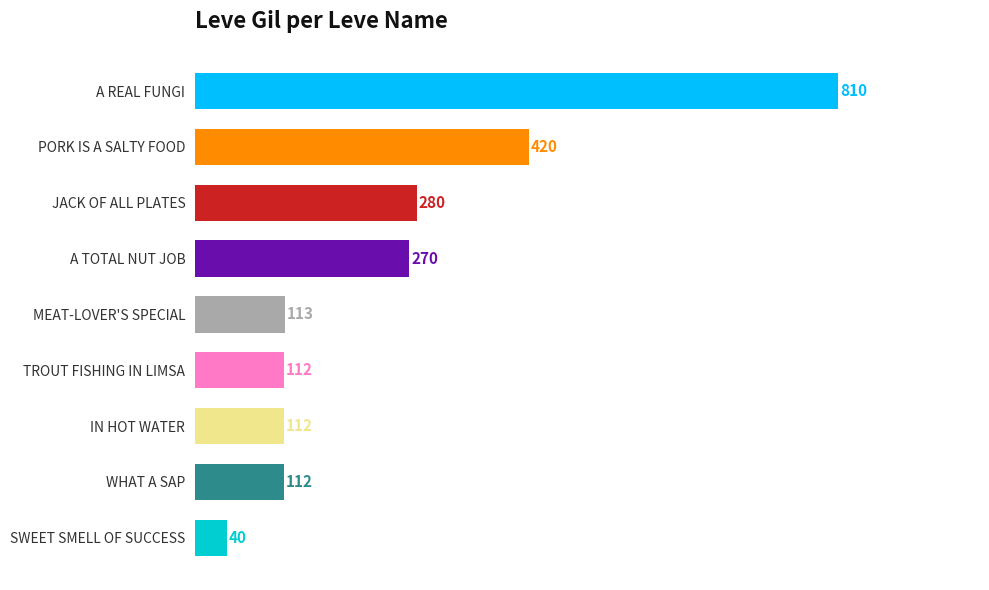

What is the label of the 9th bar from the bottom?

A REAL FUNGI